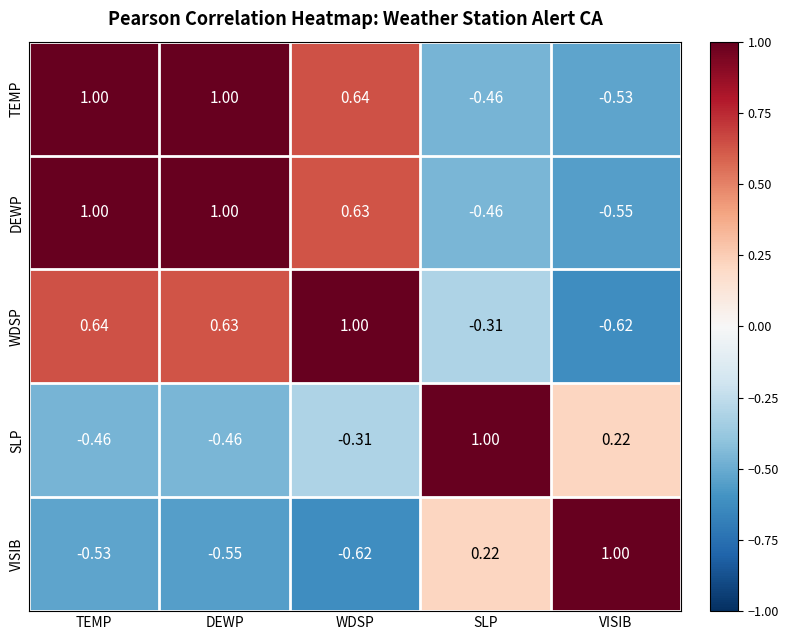

Rank the series at WDSP from lowest to highest value.

VISIB, SLP, DEWP, TEMP, WDSP